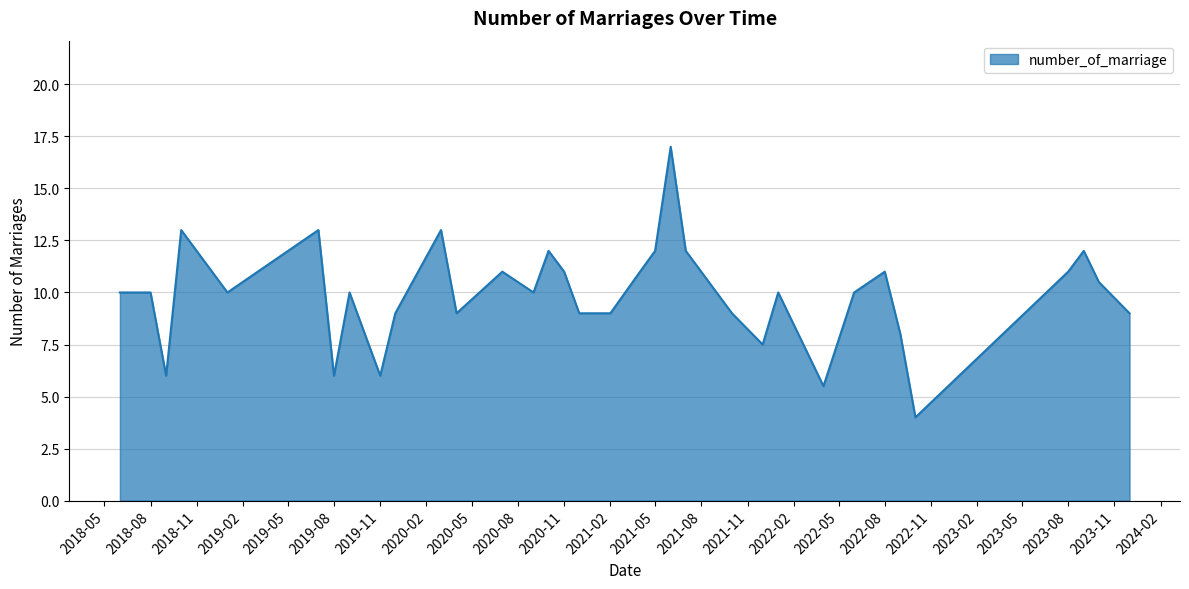

Does the chart display data point markers on the line(s)?

No